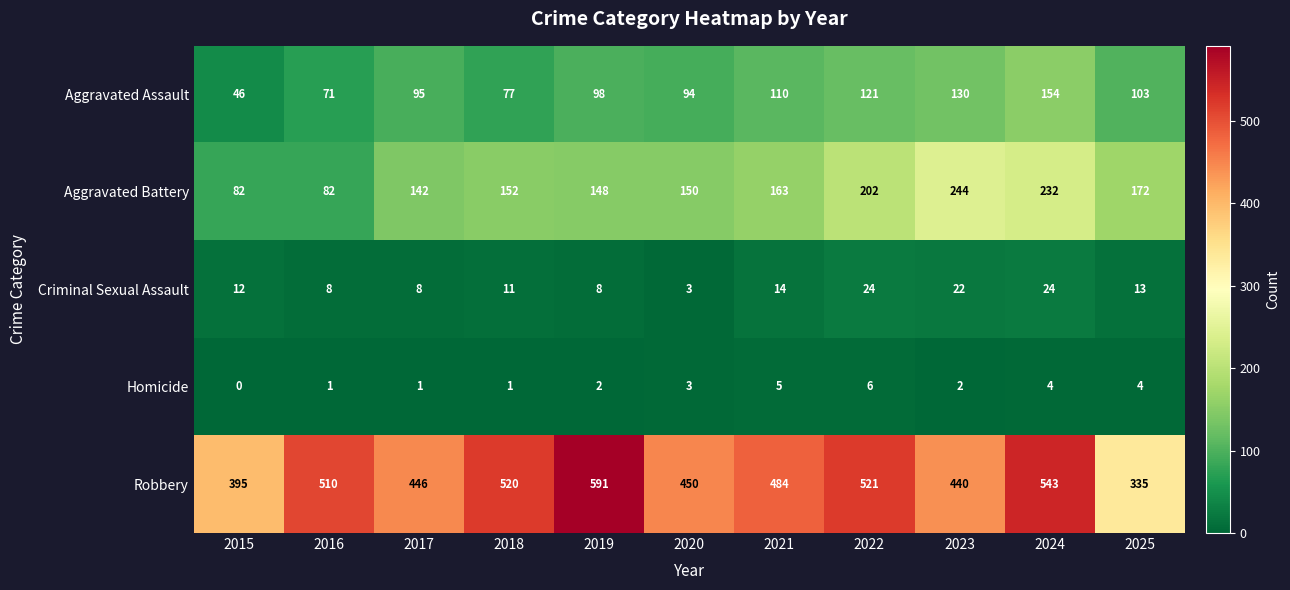

Is it true that Criminal Sexual Assault equals 8 at 2017?

True